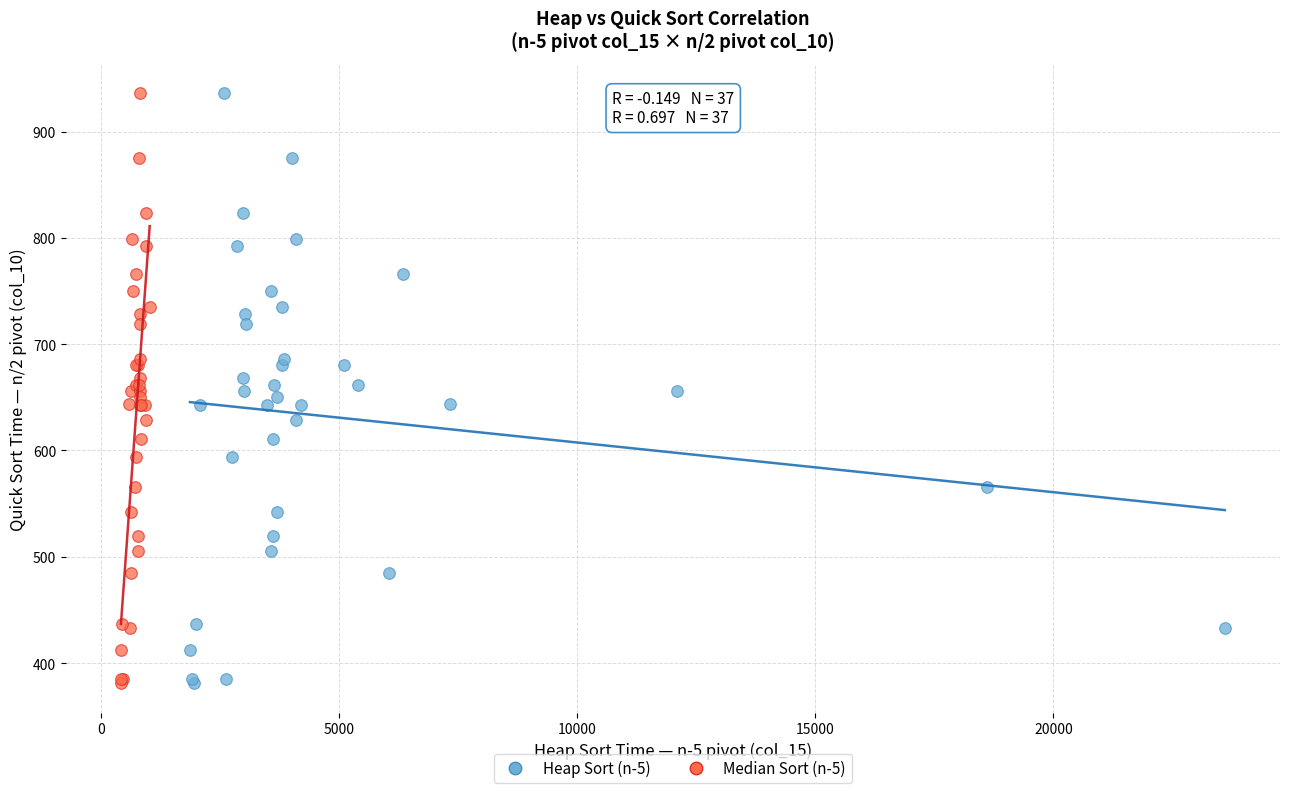

What are all the series names shown in the legend?

Heap Sort (n-5), Median Sort (n-5)